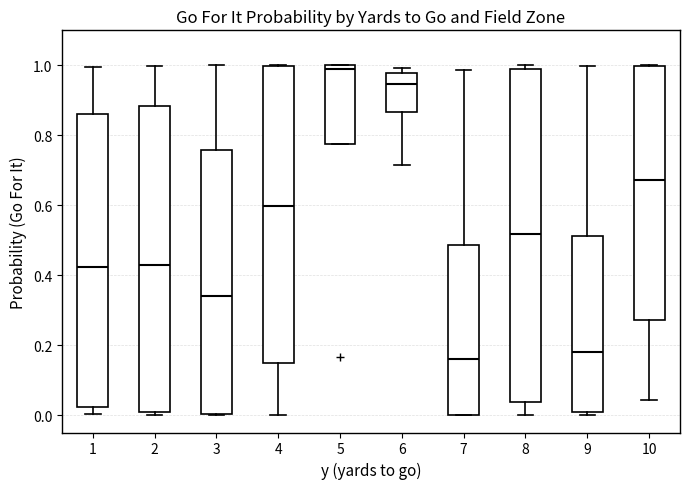

Which box's median line is the highest?

5